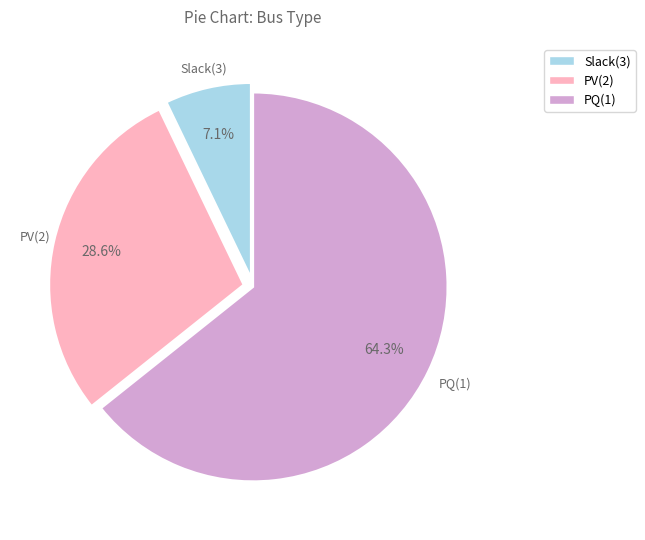

Which category accounts for the majority?

PQ(1)